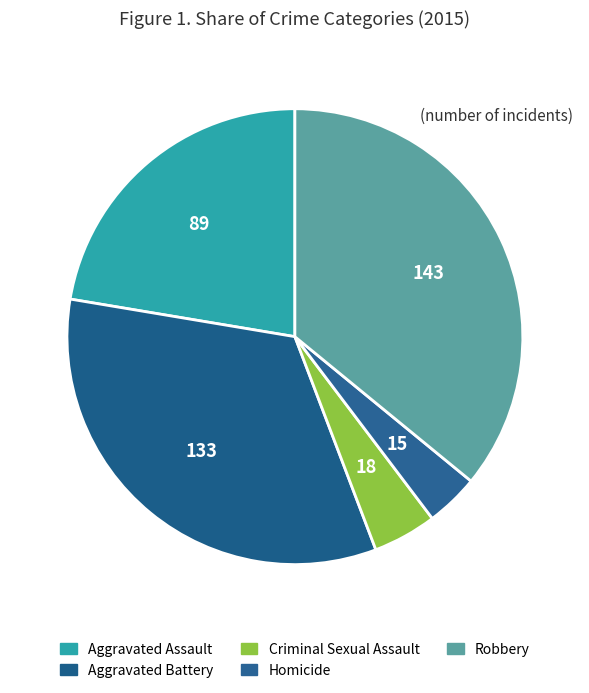

Count the number of slices in the pie.

5